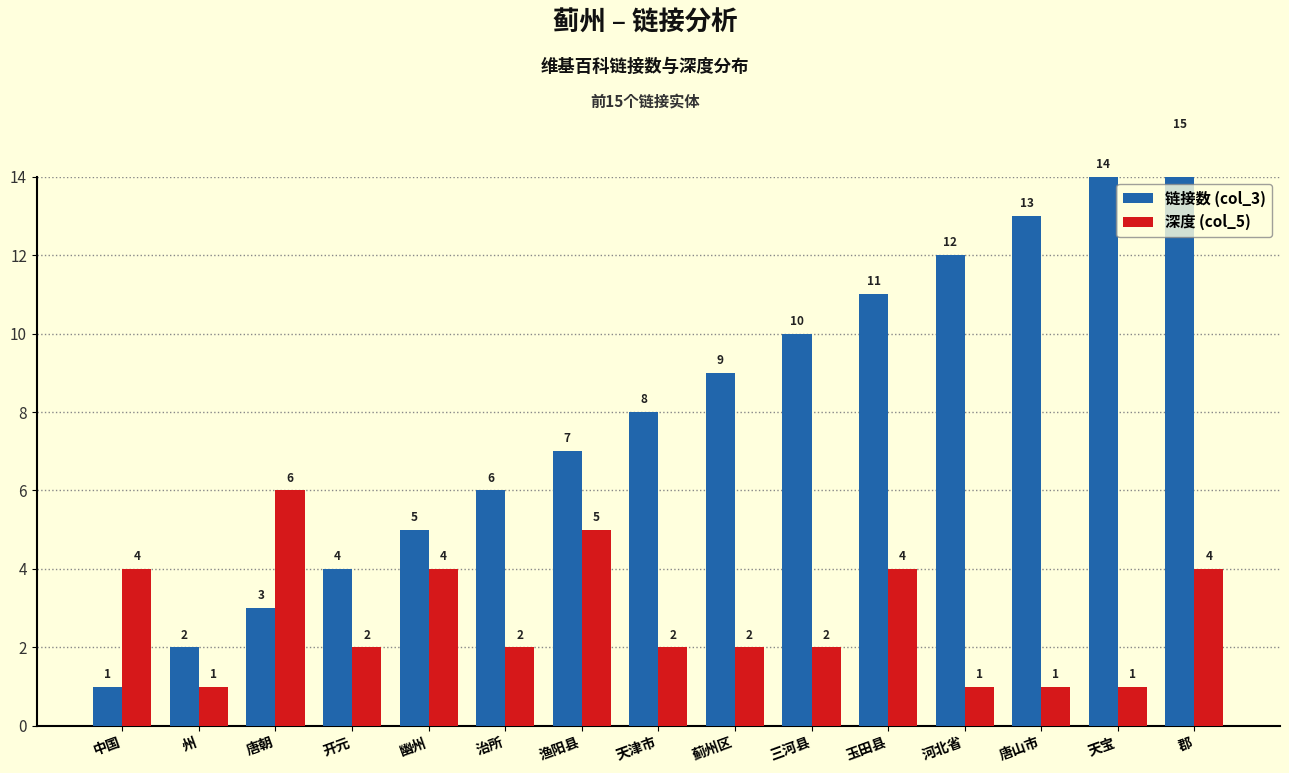

What is the sum of all 深度 (col_5) values?

41